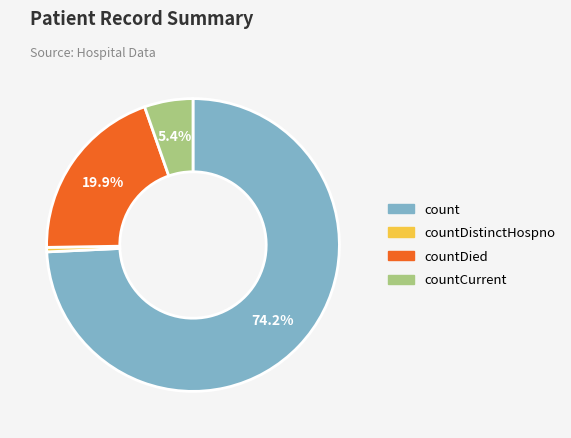

Is there a majority slice in this chart?

Yes